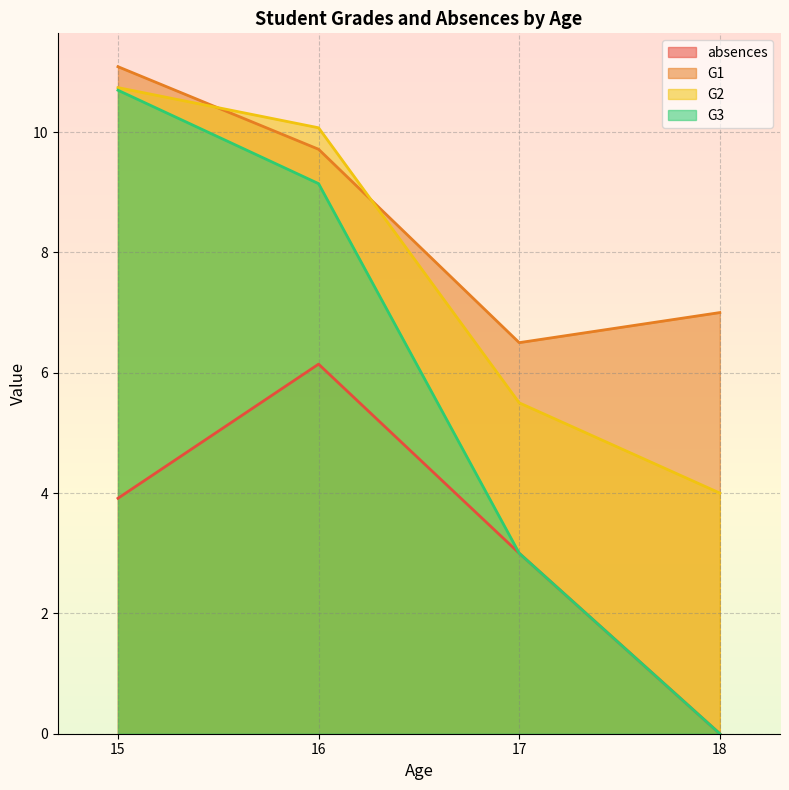

At which category does G1 reach its first local valley?

17